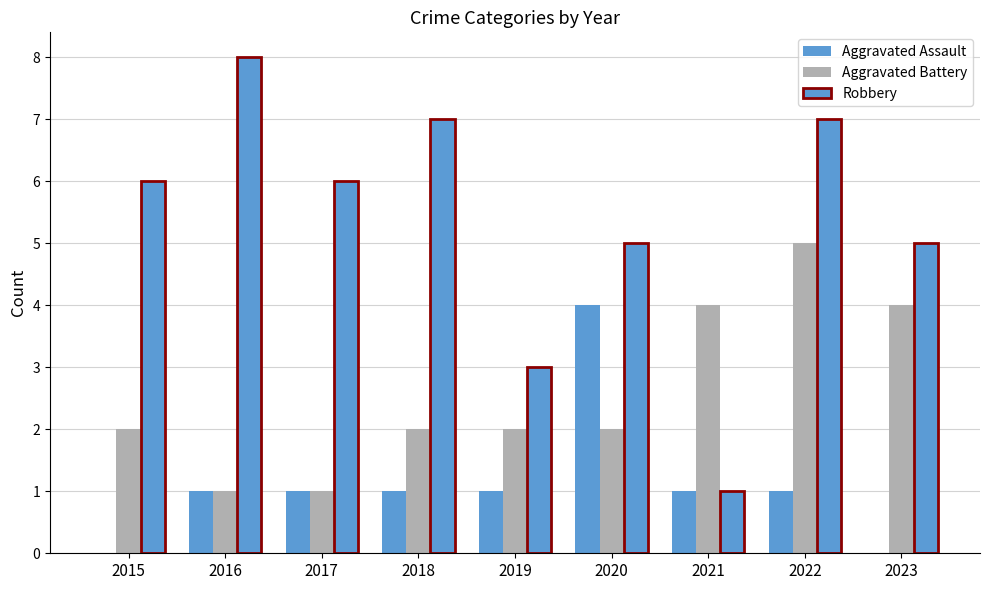

What is the total value across all series at 2019?

6